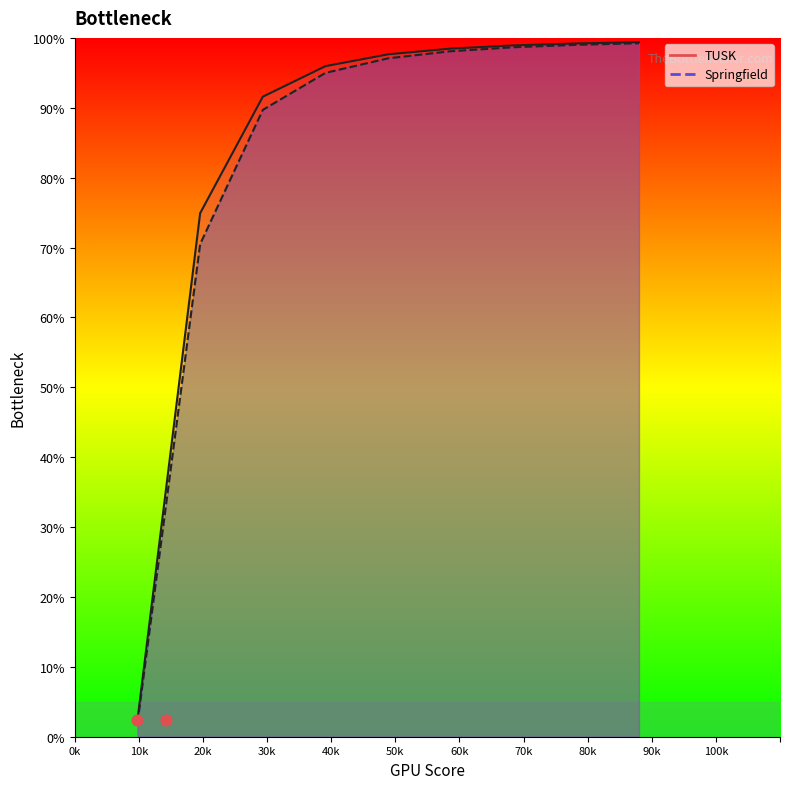

Which series has the largest total across all categories?

TUSK line